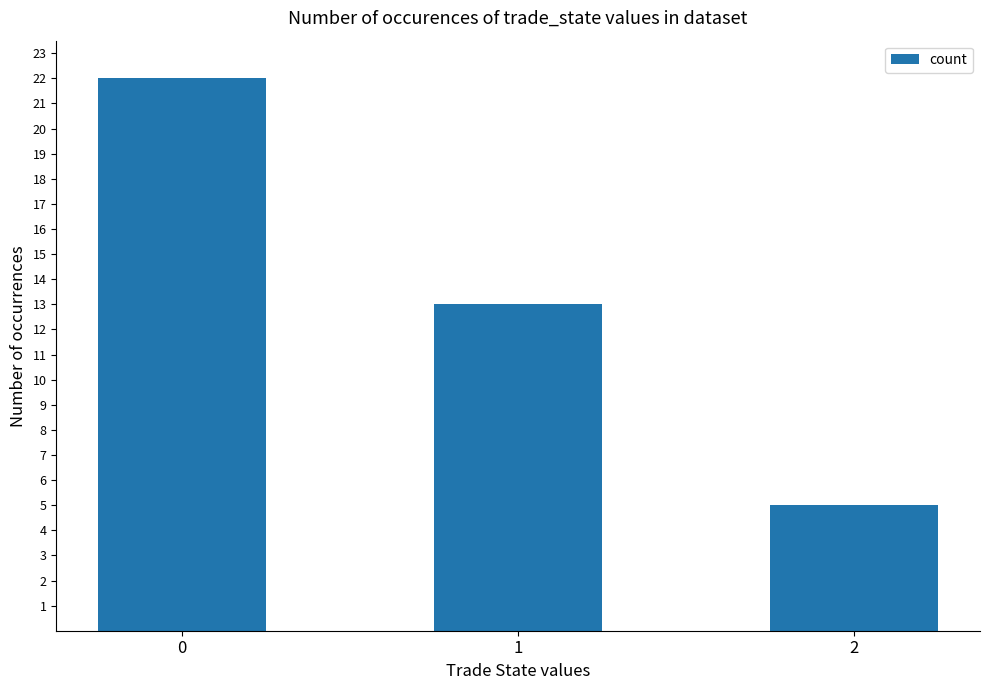

At which label is the value closest to 13?

1